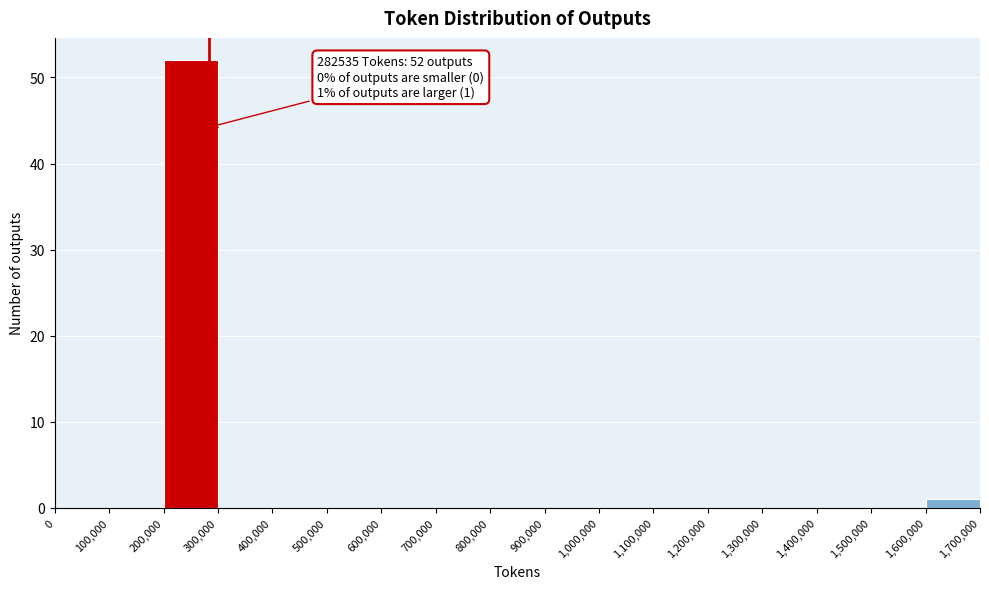

Over which range of the x-axis is the bar tallest?

200,000 to 300,000